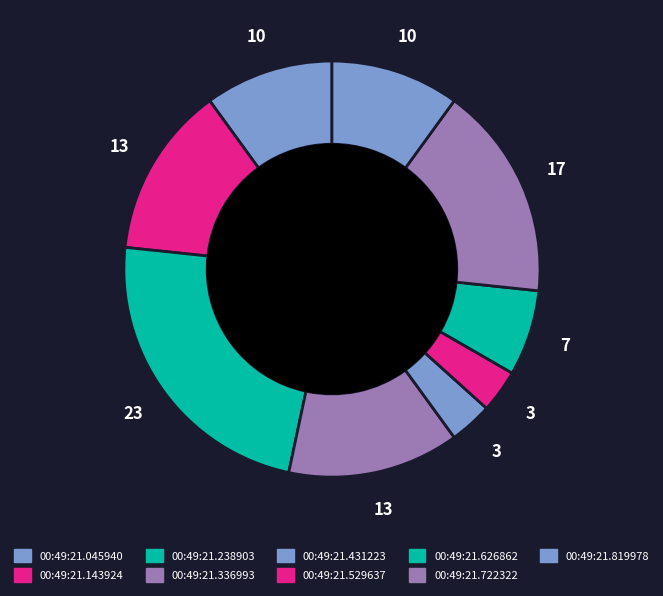

How many segments does this pie chart have?

9